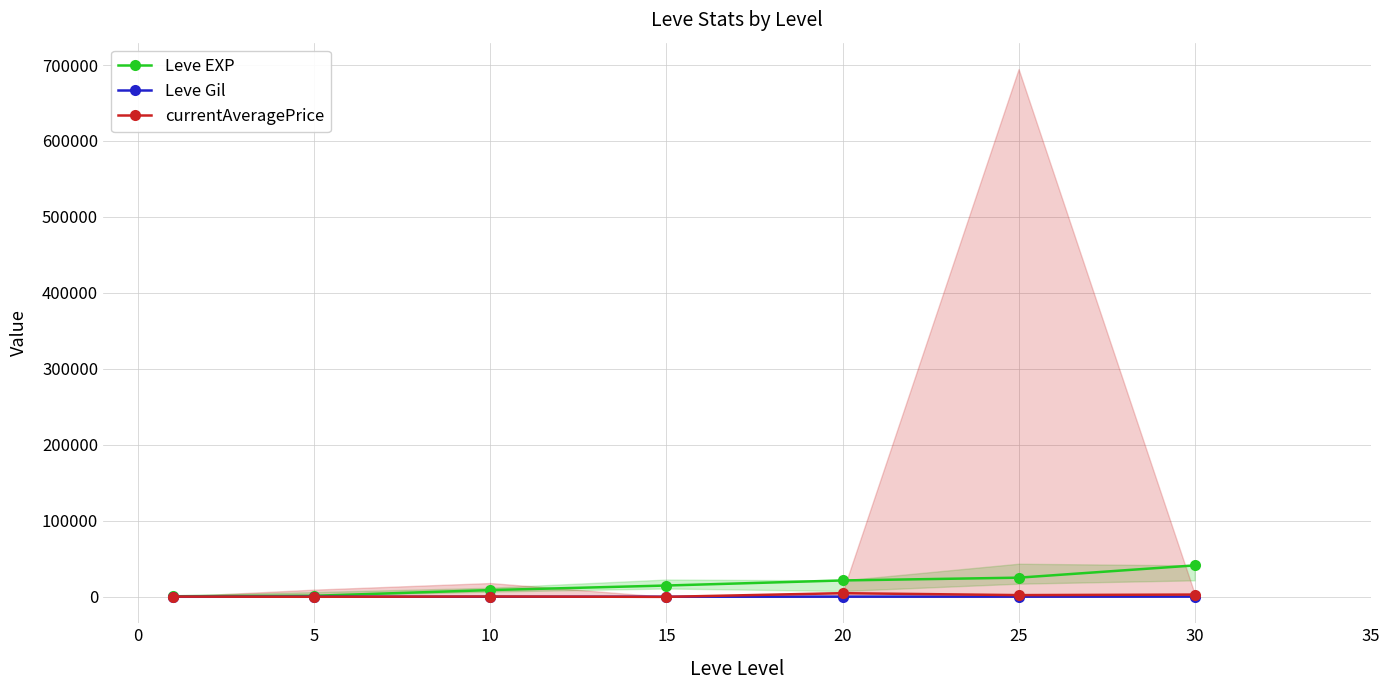

Is the value of currentAveragePrice at 20 greater than the value of Leve Gil at 20?

Yes